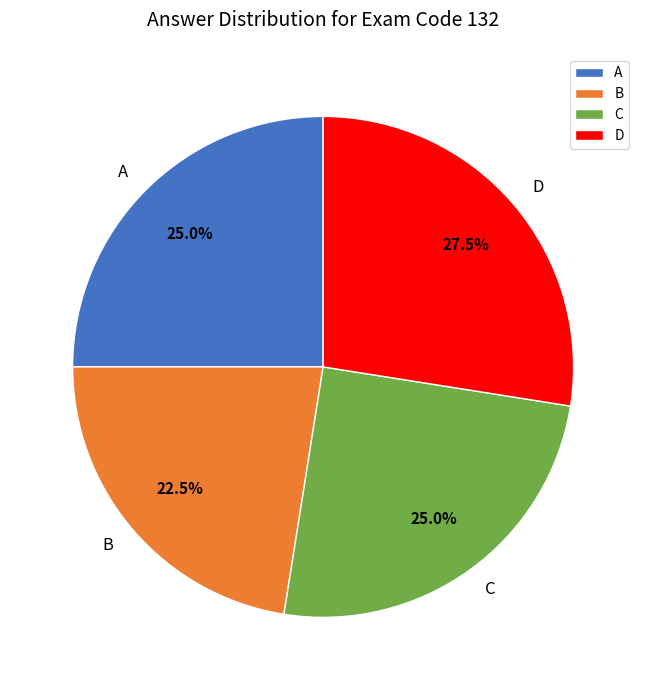

Which has a higher value, B or C?

C